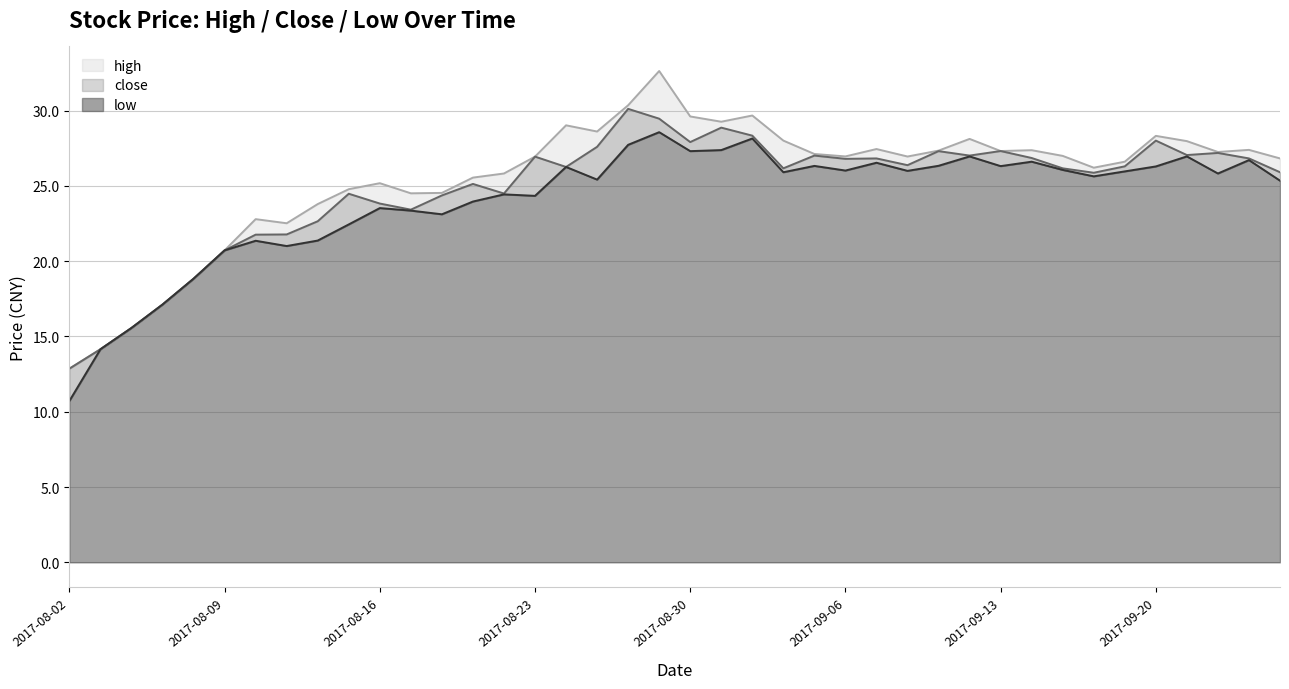

True or false: close has more than 2 points higher than both neighbors.

True